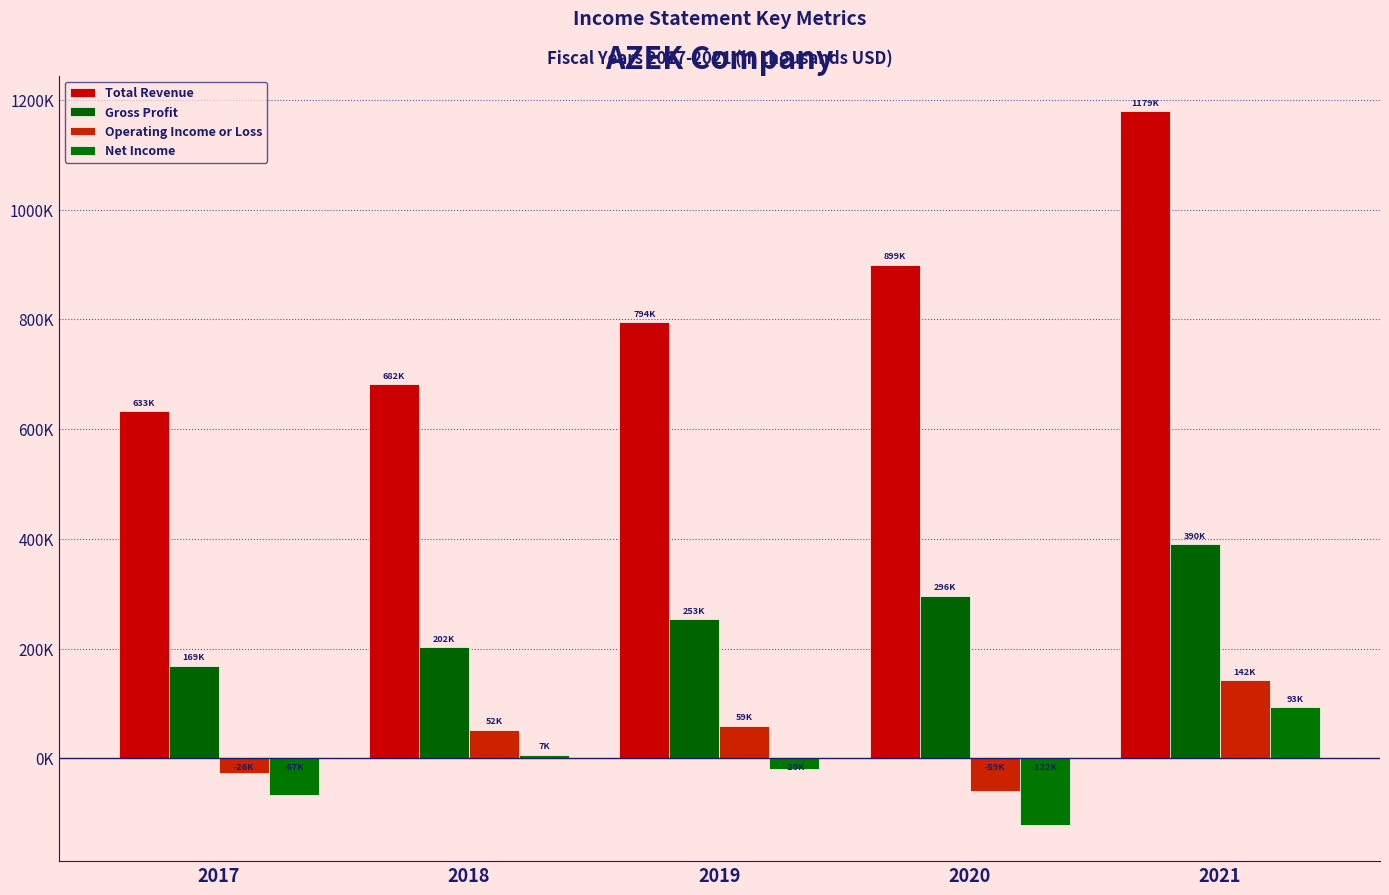

Are the bars grouped side by side (vs. stacked)?

Yes